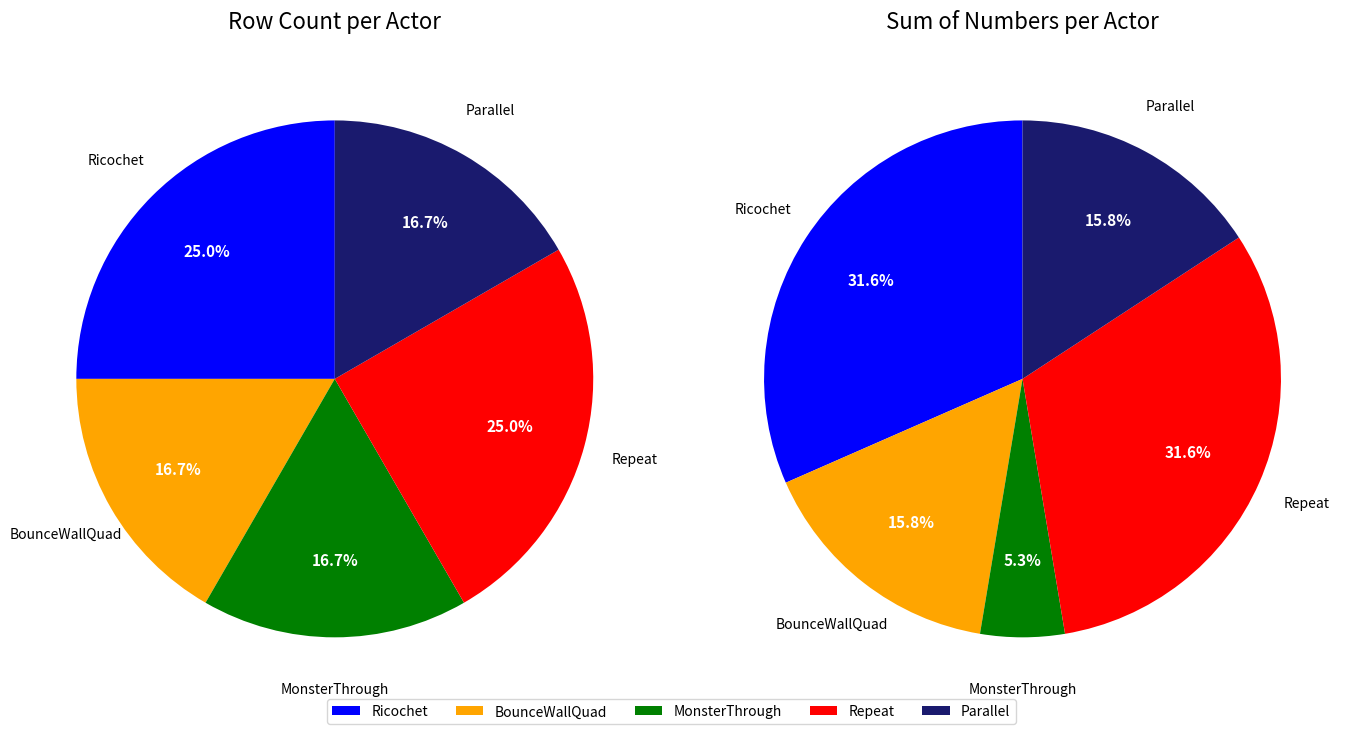

To the nearest percent, what is the combined percentage of Ricochet and Parallel?

47%